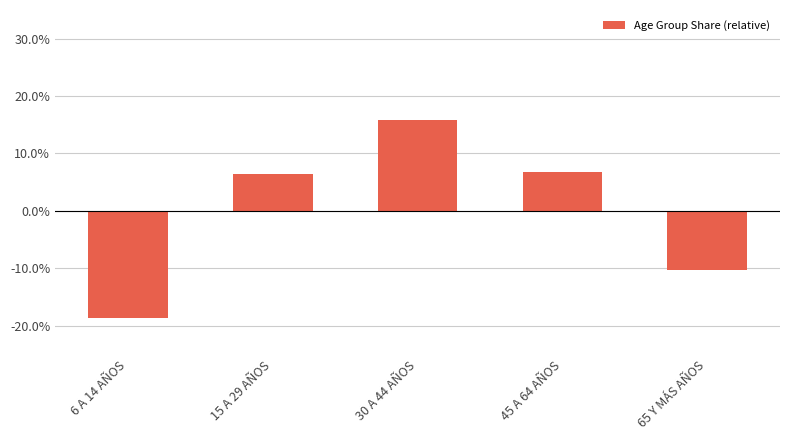

What is the greatest value displayed?

0.2